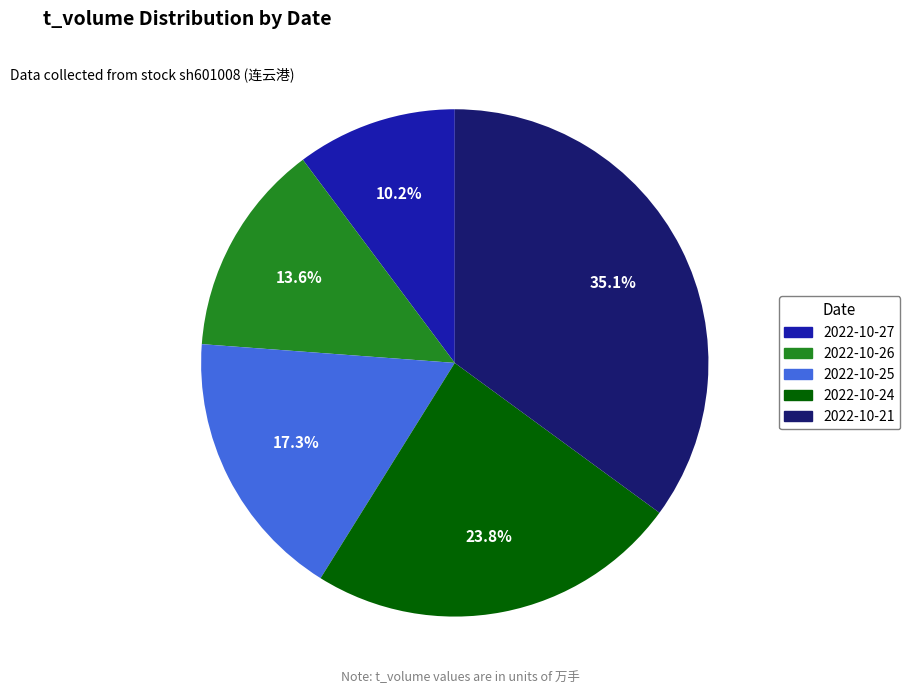

To the nearest percent, what is the combined percentage of 2022-10-25 and 2022-10-24?

41%